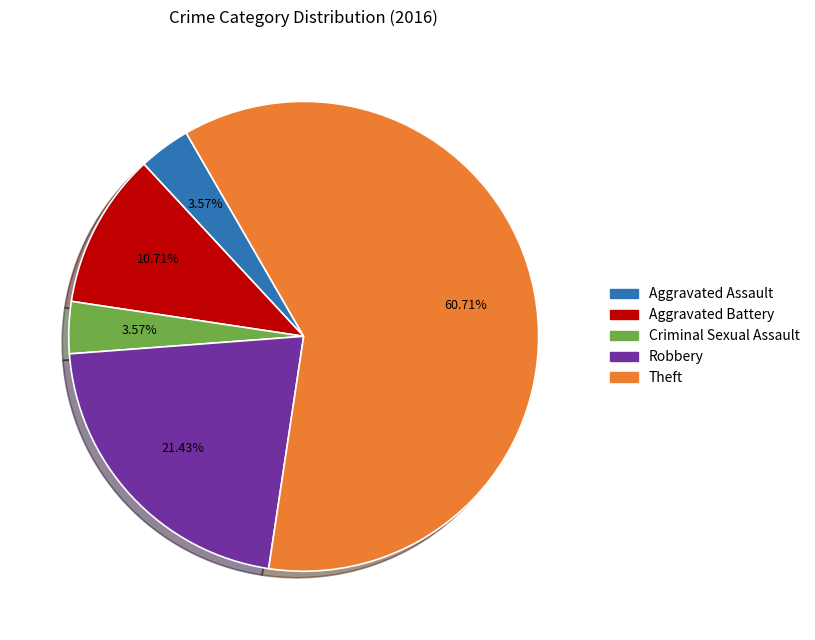

True or false: Aggravated Assault accounts for 4% of the total.

True